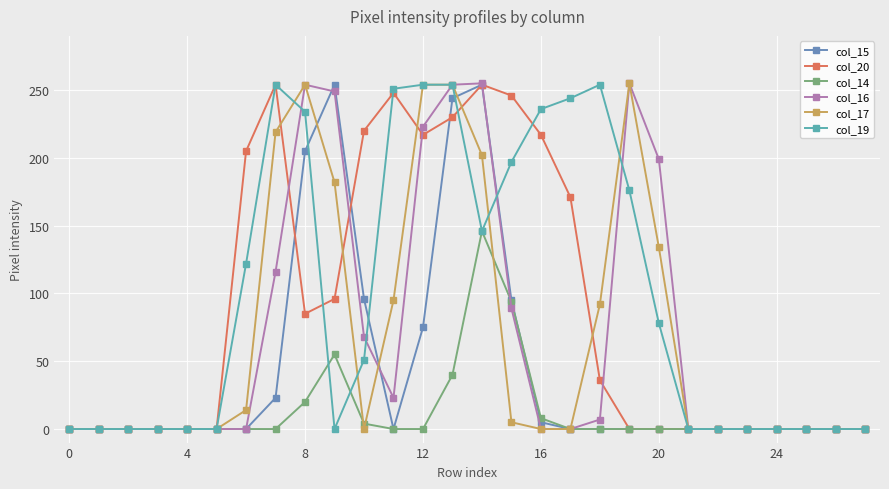

True or false: col_17 has more than 1 interior local peaks.

True